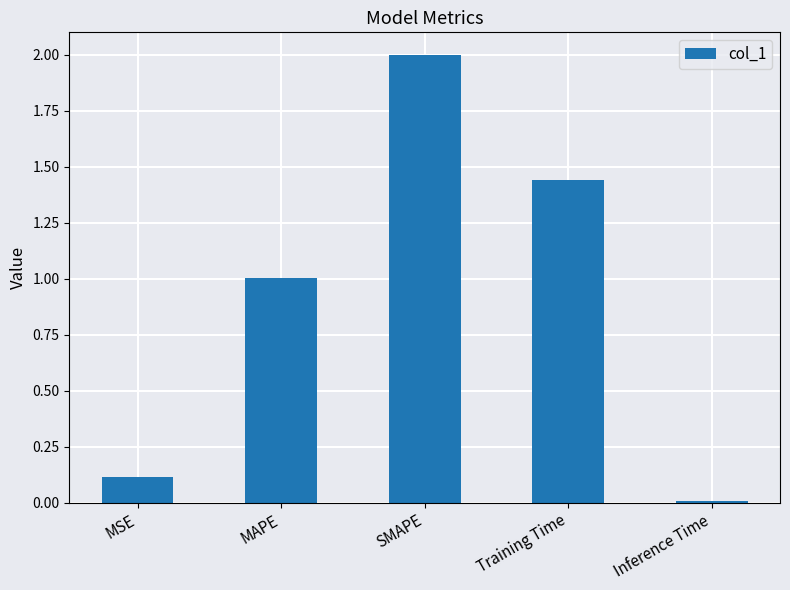

What position from the left is Inference Time?

5